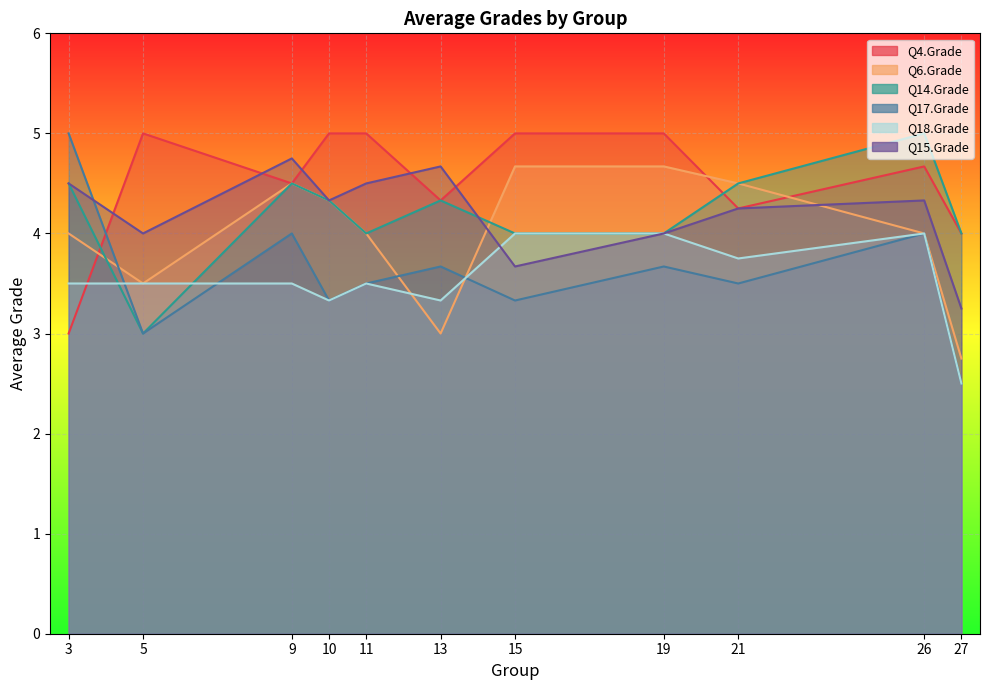

What are all the series names shown in the legend?

Q4.Grade, Q6.Grade, Q14.Grade, Q17.Grade, Q18.Grade, Q15.Grade